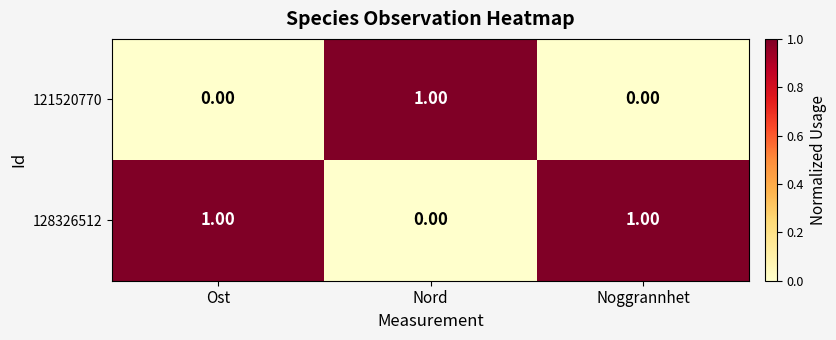

At how many categories does at least one series exceed 0?

3